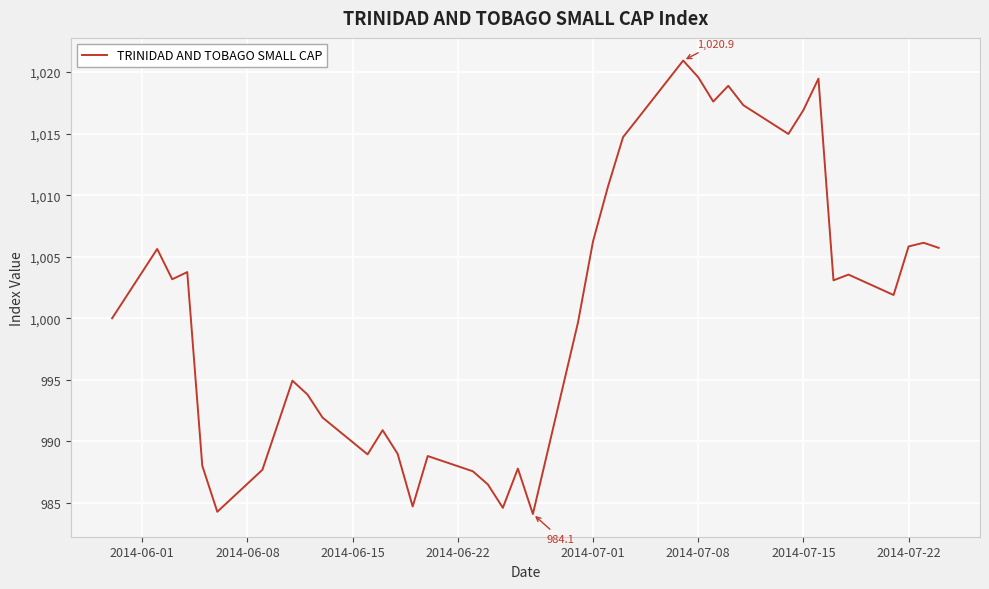

What is the minimum value shown in the chart?

984.1